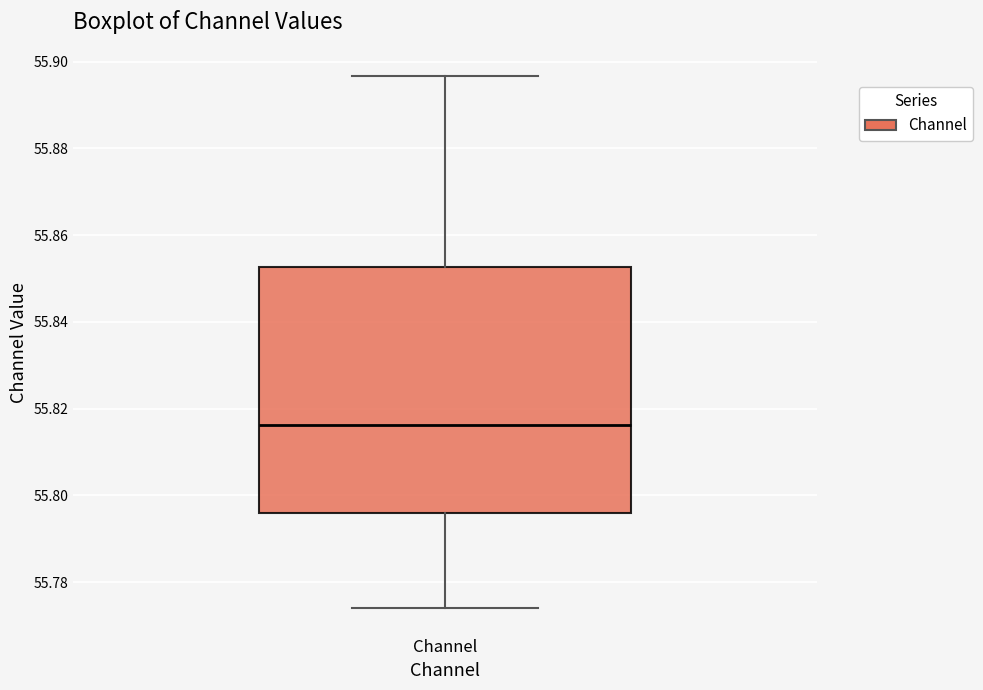

Transcribe this box plot: give where the median line is, the range the box spans, and where the two whiskers end, as read against the y-axis. The values are not printed on the chart, so give them approximately, as read against the axis.

median 55.816, box 55.796 to 55.852, whiskers 55.774 to 55.896